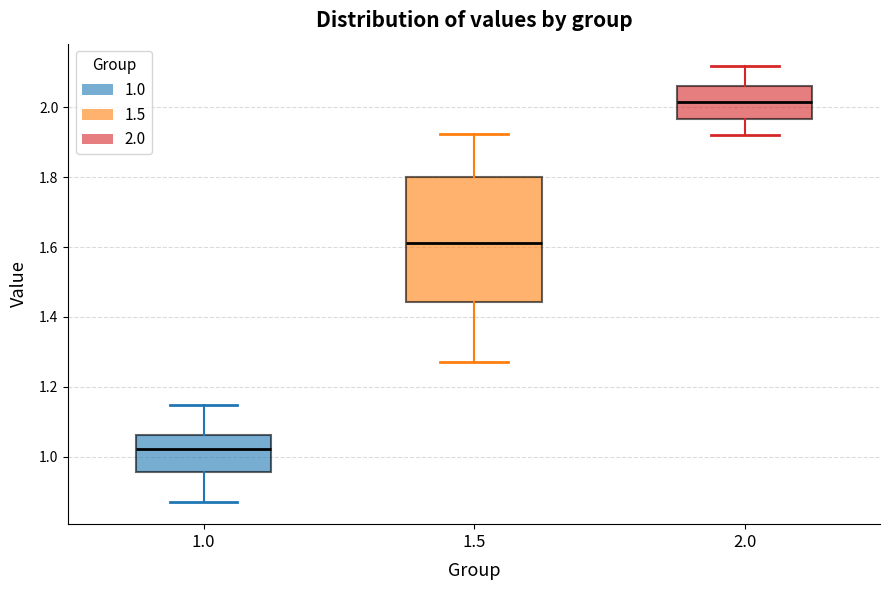

Reading left to right, transcribe this box plot: for each box, give where its median line is, the range the box spans, and where its two whiskers end, as read against the y-axis. The values are not printed on the chart, so give them approximately, as read against the axis.

1.0: median 1.02, box 0.96 to 1.06, whiskers 0.86 to 1.14
1.5: median 1.62, box 1.44 to 1.80, whiskers 1.28 to 1.92
2.0: median 2.02, box 1.96 to 2.06, whiskers 1.92 to 2.12